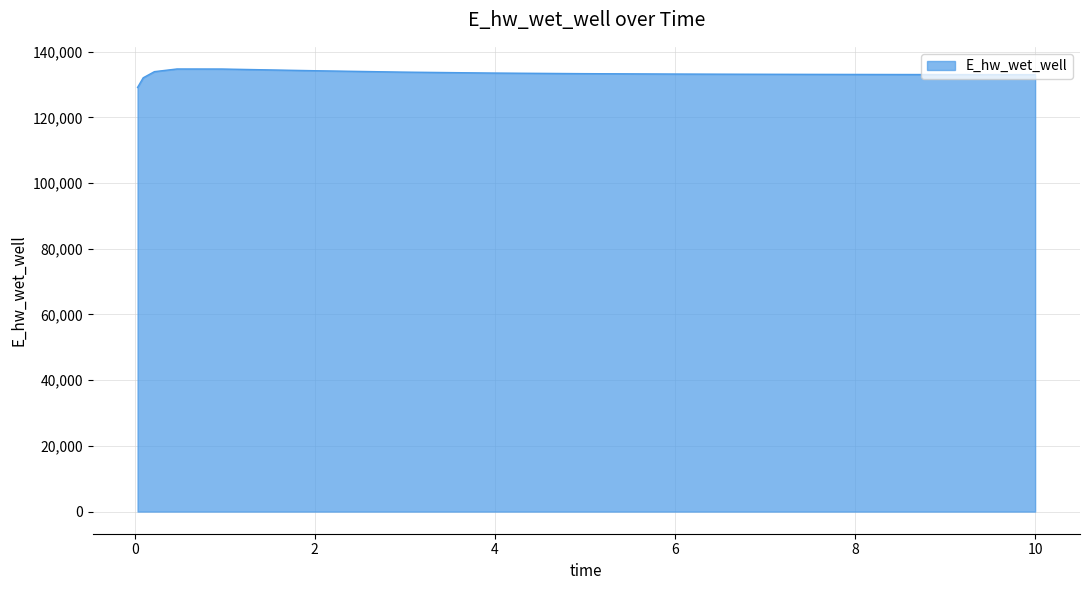

What is the difference between the maximum and minimum values?

5623.4